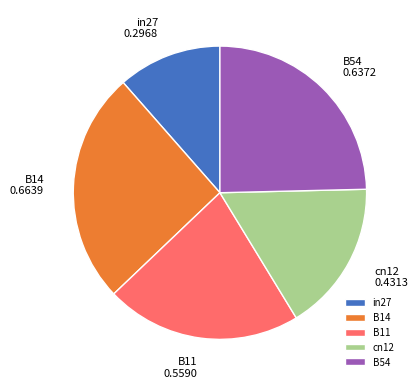

Do B14 and in27 together represent more than half of the pie?

No